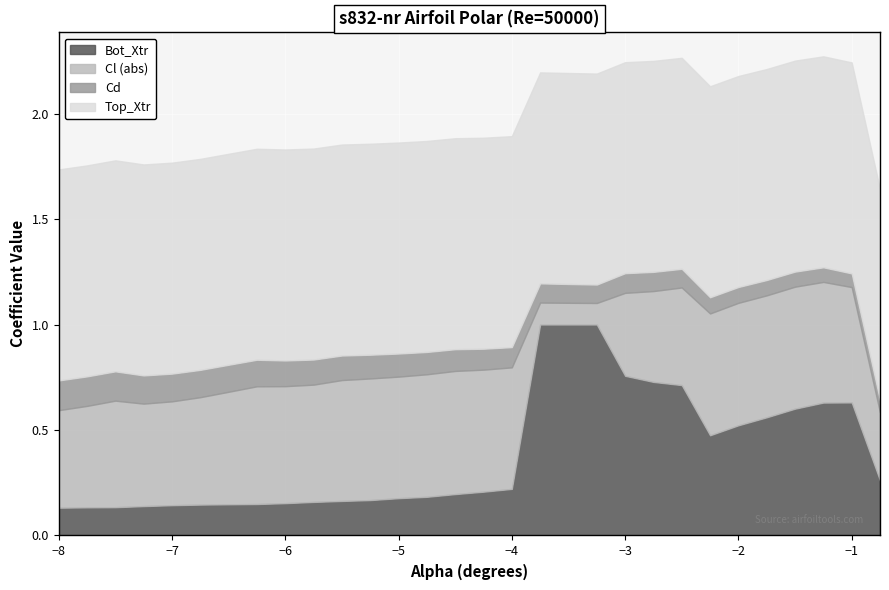

What is the label of the 24th point from the left?

-2.25